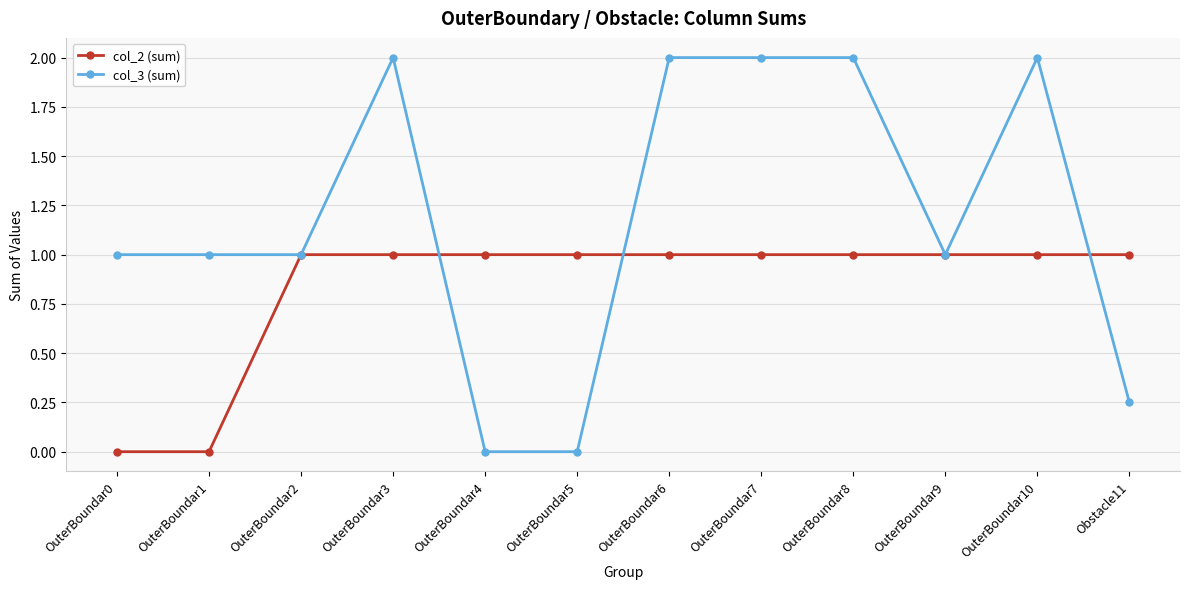

The value of col_2 (sum) at OuterBoundar2 is 0.6. True or false?

False